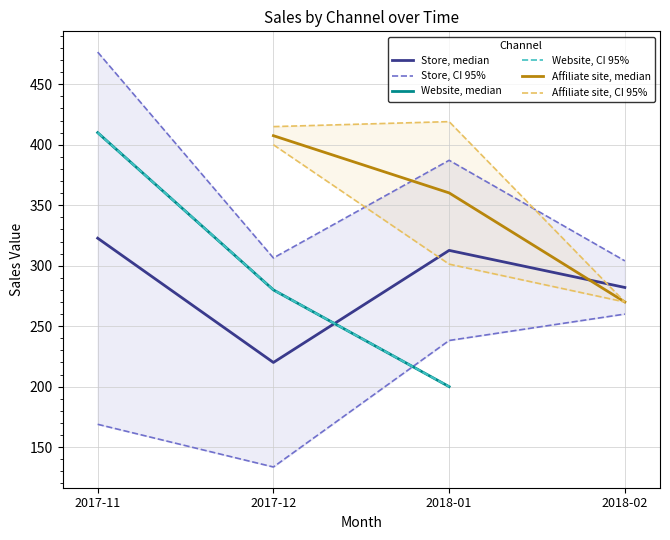

Where is Store, median nearest to the value 271?

2018-02